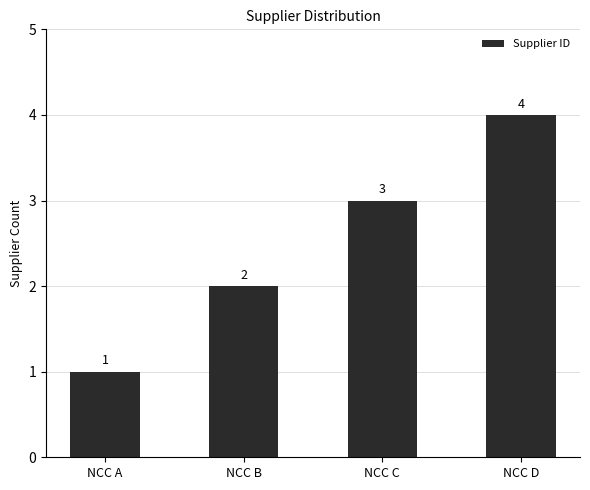

Count the number of categories in the chart.

4